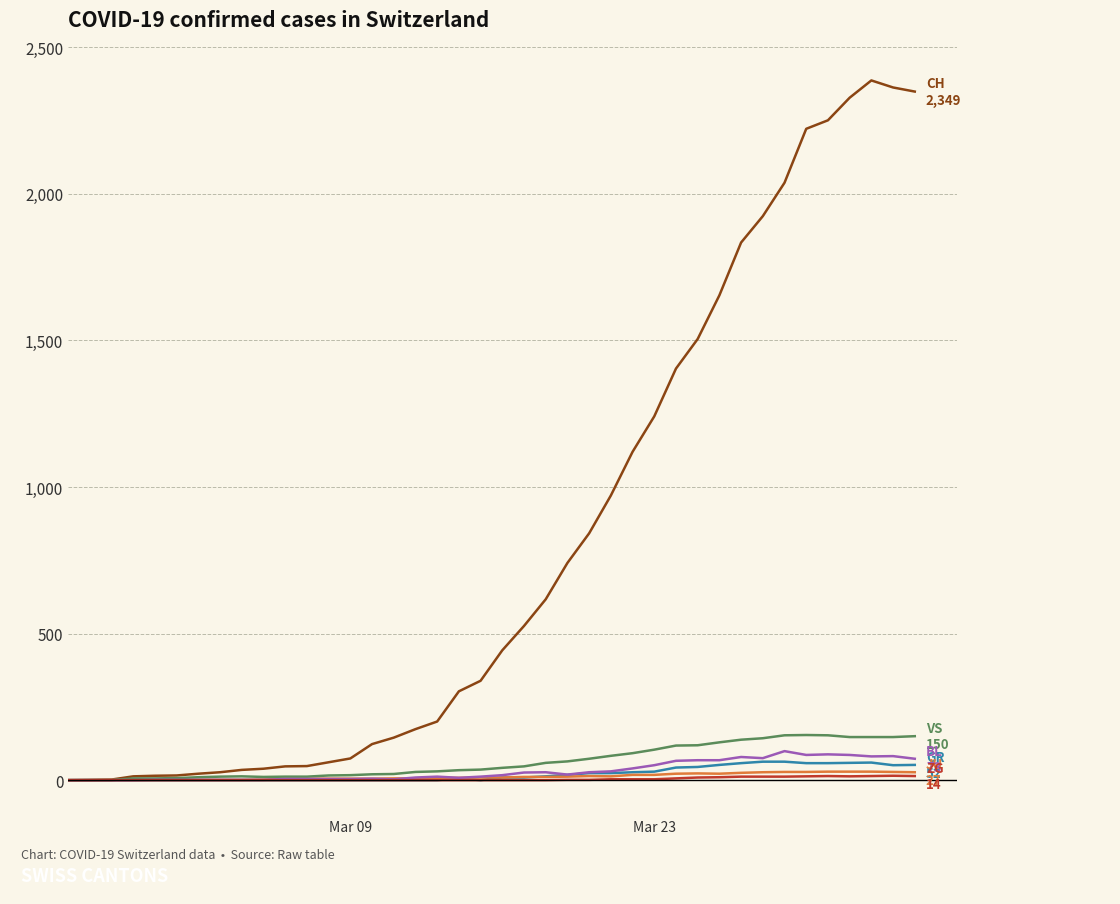

What is the maximum value shown in the chart?

2387